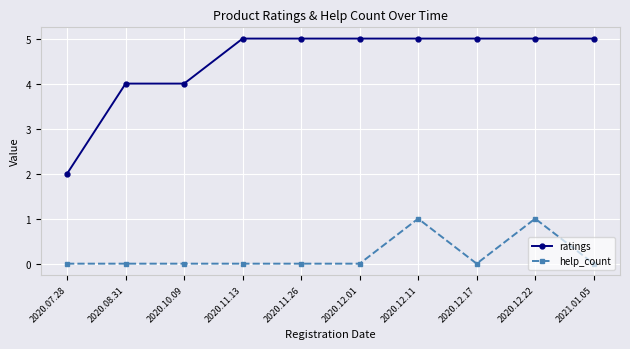

Reading left to right, what are all the values shown in this chart?

ratings: 2020.07.28=2	2020.08.31=4	2020.10.09=4	2020.11.13=5	2020.11.26=5	2020.12.01=5	2020.12.11=5	2020.12.17=5	2020.12.22=5	2021.01.05=5
help_count: 2020.07.28=0	2020.08.31=0	2020.10.09=0	2020.11.13=0	2020.11.26=0	2020.12.01=0	2020.12.11=1	2020.12.17=0	2020.12.22=1	2021.01.05=0